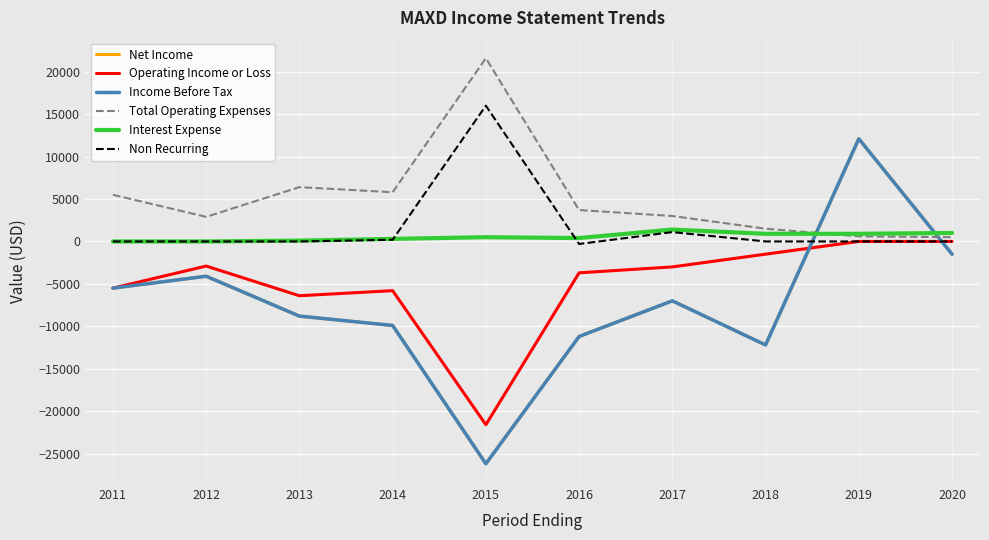

Reading left to right, what are all the values shown in this chart?

Net Income: 2011=-5500	2012=-4100	2013=-8800	2014=-9900	2015=-26200	2016=-11200	2017=-7000	2018=-12200	2019=12100	2020=-1500
Operating Income or Loss: 2011=-5500	2012=-2900	2013=-6400	2014=-5800	2015=-21600	2016=-3700	2017=-3000	2018=-1500	2019=0	2020=0
Income Before Tax: 2011=-5500	2012=-4100	2013=-8800	2014=-9900	2015=-26200	2016=-11200	2017=-7000	2018=-12200	2019=12100	2020=-1500
Total Operating Expenses: 2011=5500	2012=2900	2013=6400	2014=5800	2015=21600	2016=3700	2017=3000	2018=1500	2019=600	2020=500
Interest Expense: 2011=0	2012=0	2013=100	2014=300	2015=500	2016=400	2017=1400	2018=900	2019=900	2020=1000
Non Recurring: 2011=0	2012=0	2013=0	2014=200	2015=16000	2016=-300	2017=1100	2018=0	2019=0	2020=0